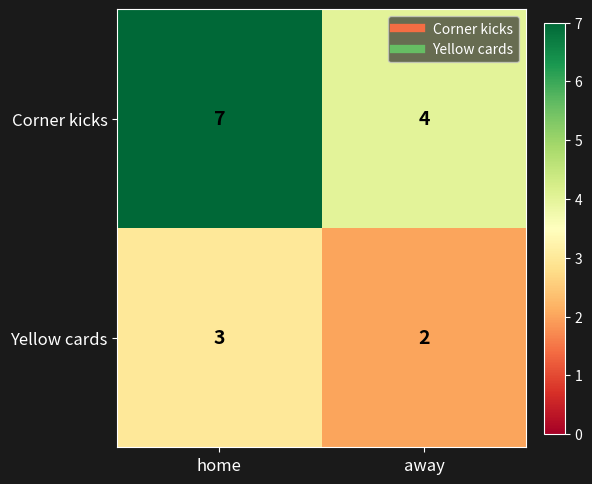

At home, list the series in order from smallest to largest.

Yellow cards, Corner kicks